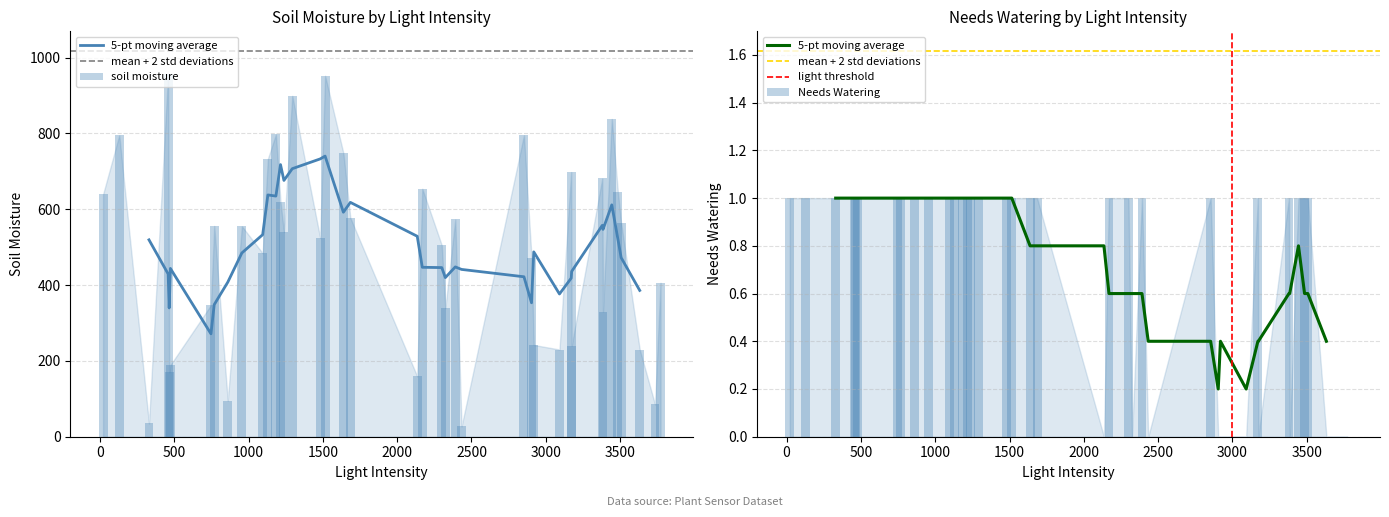

List the series in order of their overall mean, highest first.

soil_moisture, needs_watering